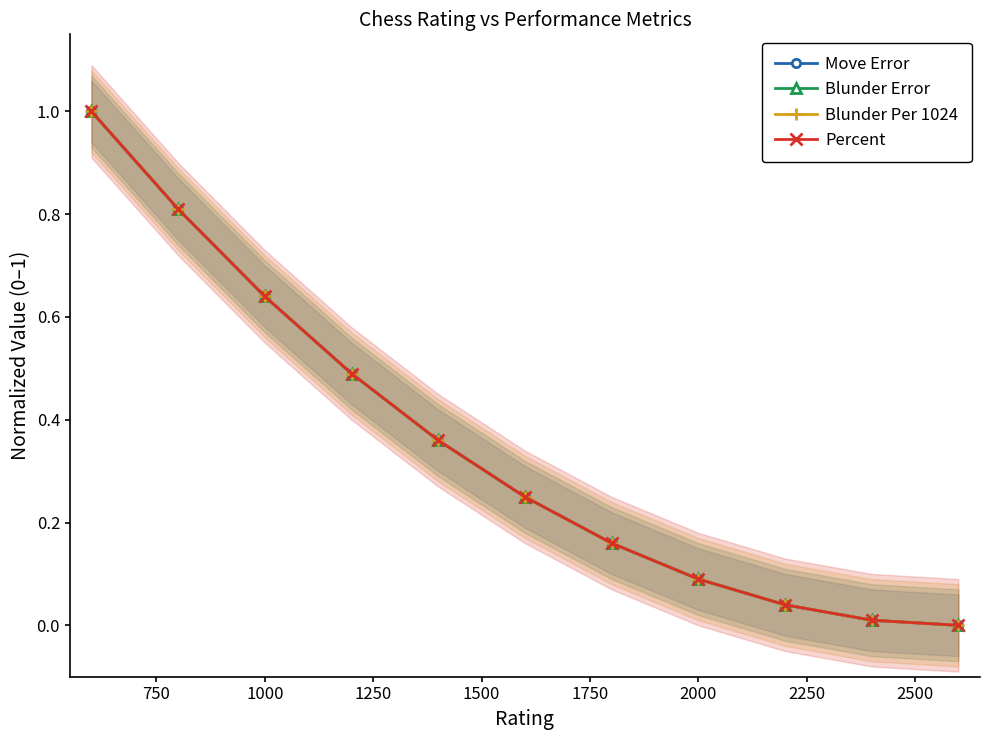

True or false: Move Error and Blunder Error intersect in this chart.

False